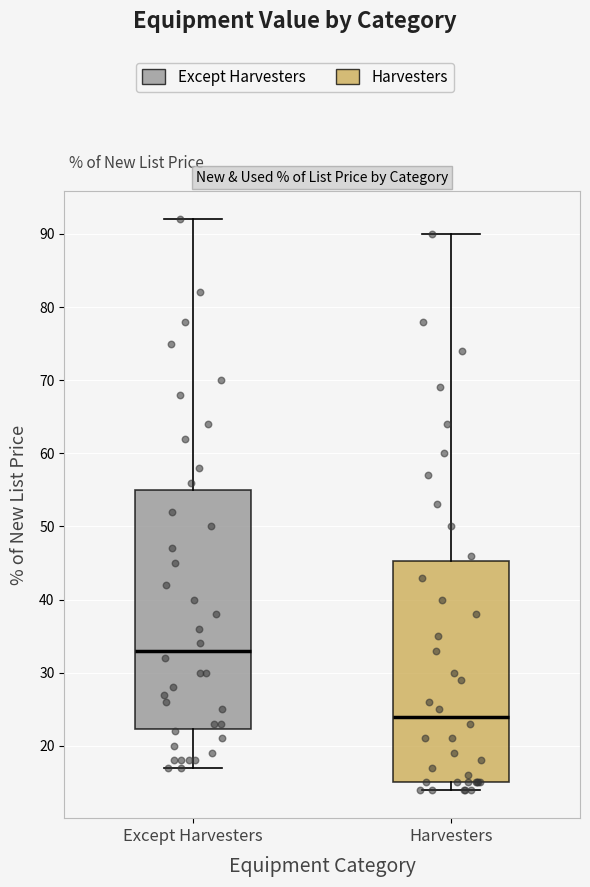

Where does the upper whisker of the box for Except Harvesters end on the y-axis? The values are not printed on the chart, so give them approximately, as read against the axis.

92